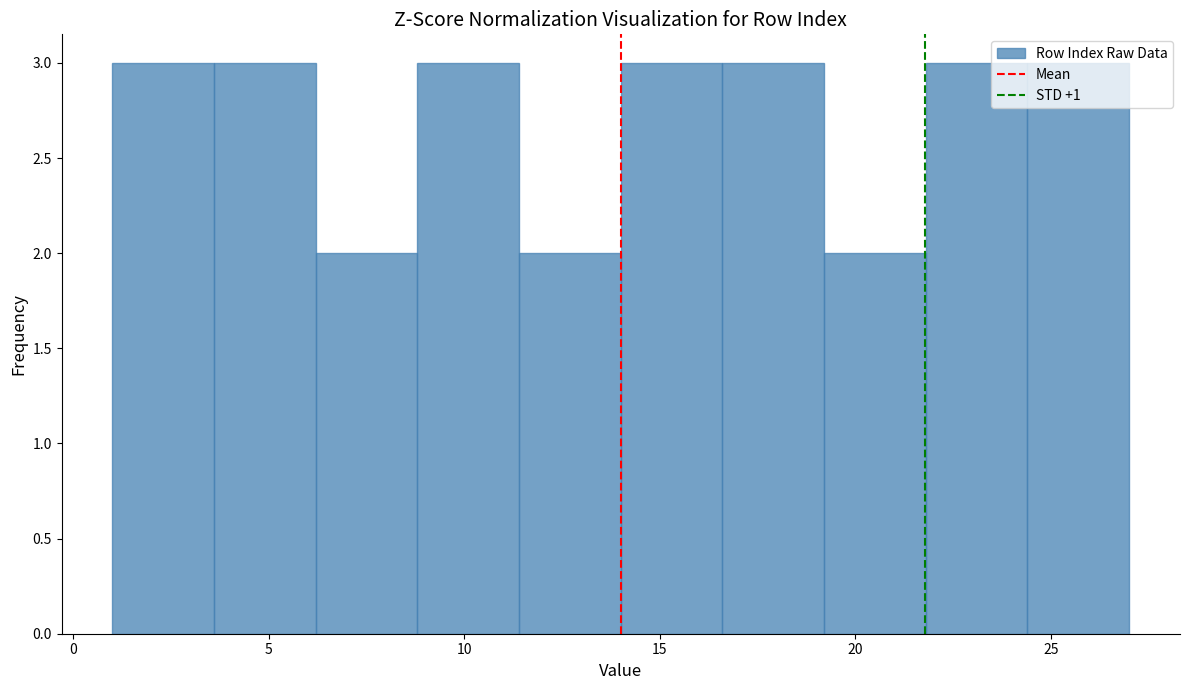

Reading left to right, list every bar in this chart as the range it spans on the x-axis followed by its height. Neither the bar edges nor the heights are printed on the chart, so give them approximately, as read against the axes.

1.0 to 3.6: 3
3.6 to 6.2: 3
6.2 to 8.8: 2
8.8 to 11.4: 3
11.4 to 14.0: 2
14.0 to 16.6: 3
16.6 to 19.2: 3
19.2 to 21.8: 2
21.8 to 24.4: 3
24.4 to 27.0: 3